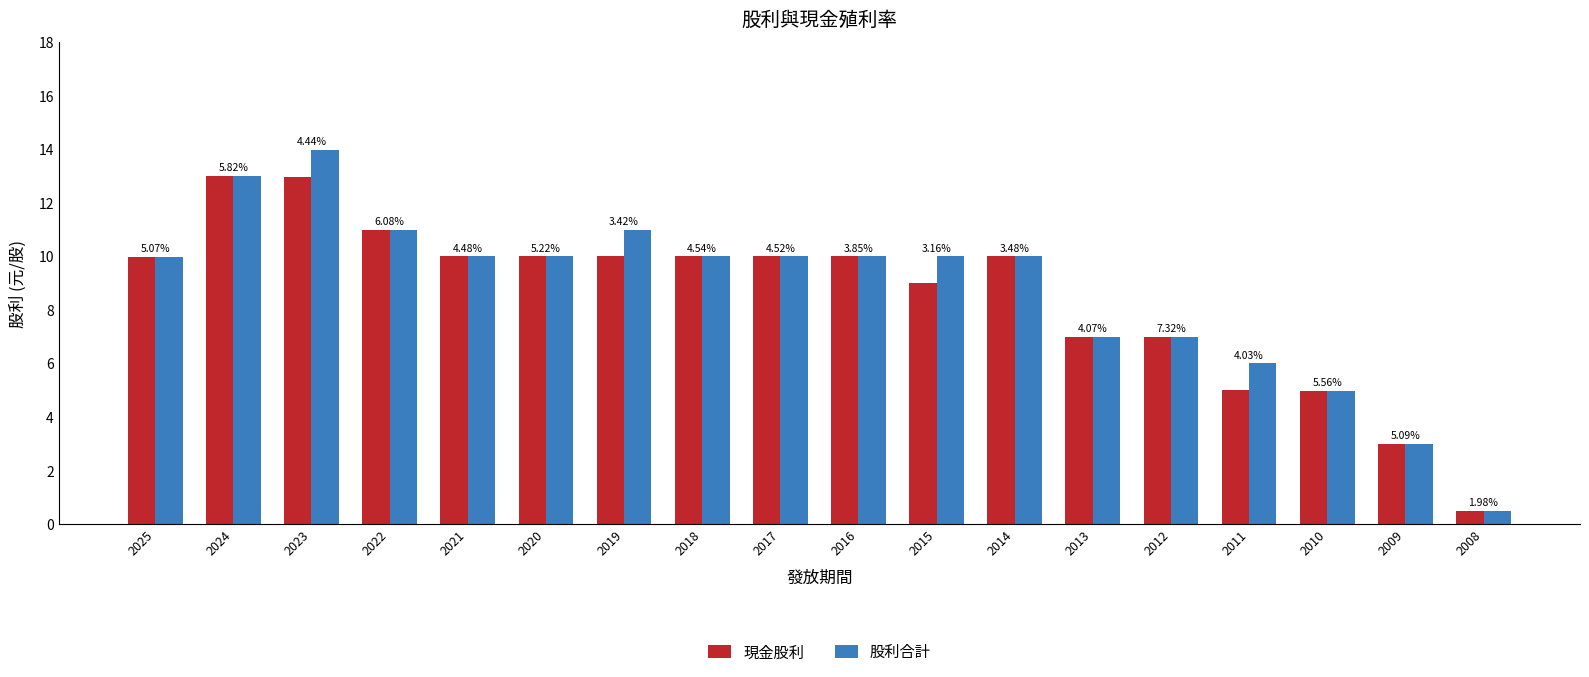

How many groups of bars are there?

18